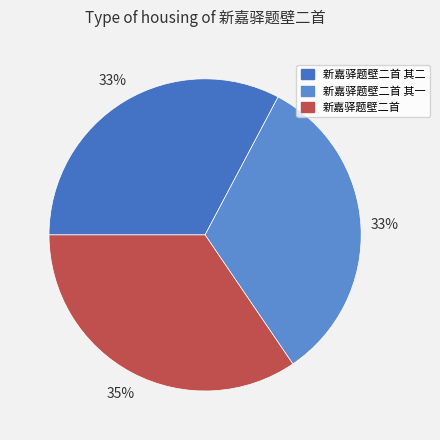

To the nearest percent, what is the combined percentage of 新嘉驿题壁二首 and 新嘉驿题壁二首 其一?

67%